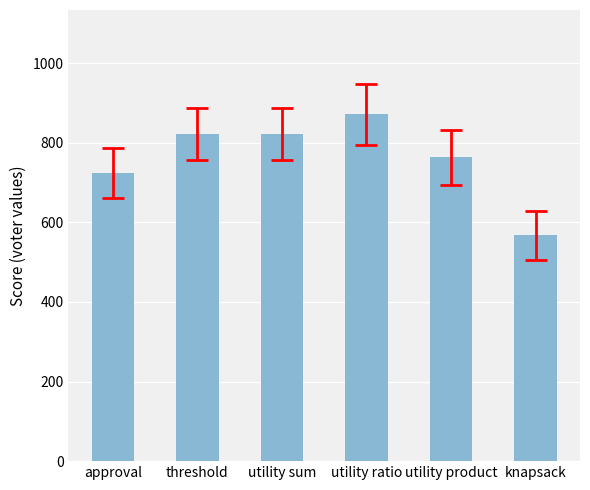

The value at knapsack is 567.8. True or false?

True